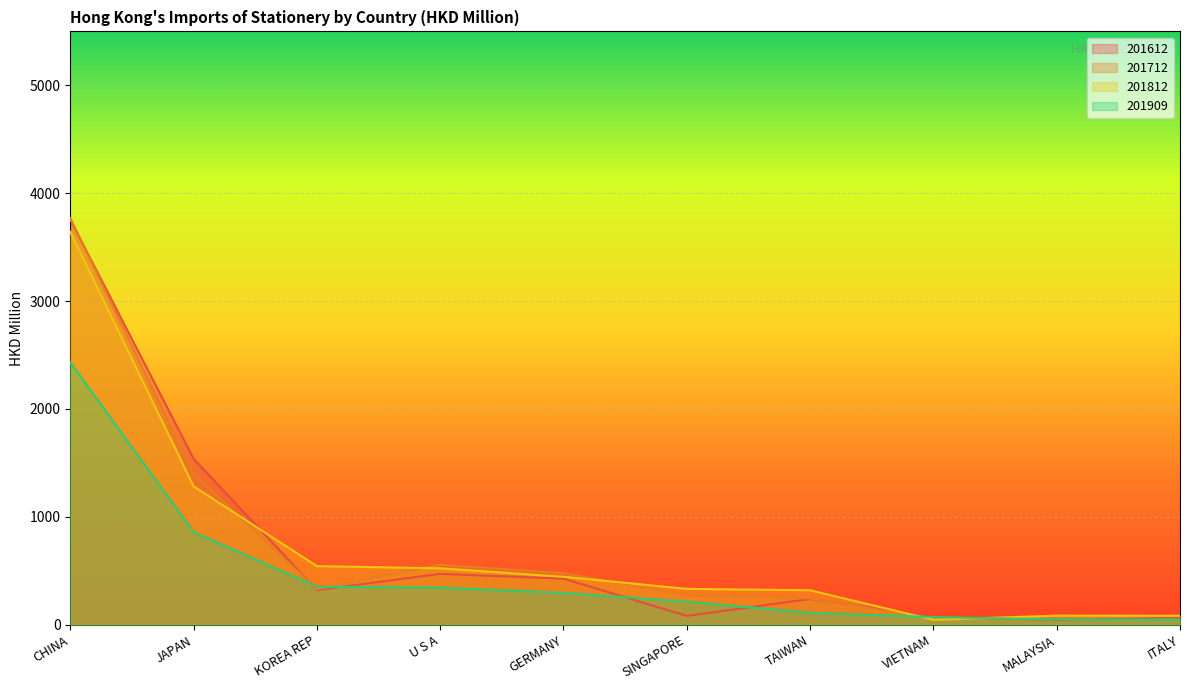

What is the total value across all series at CHINA?

13598.8